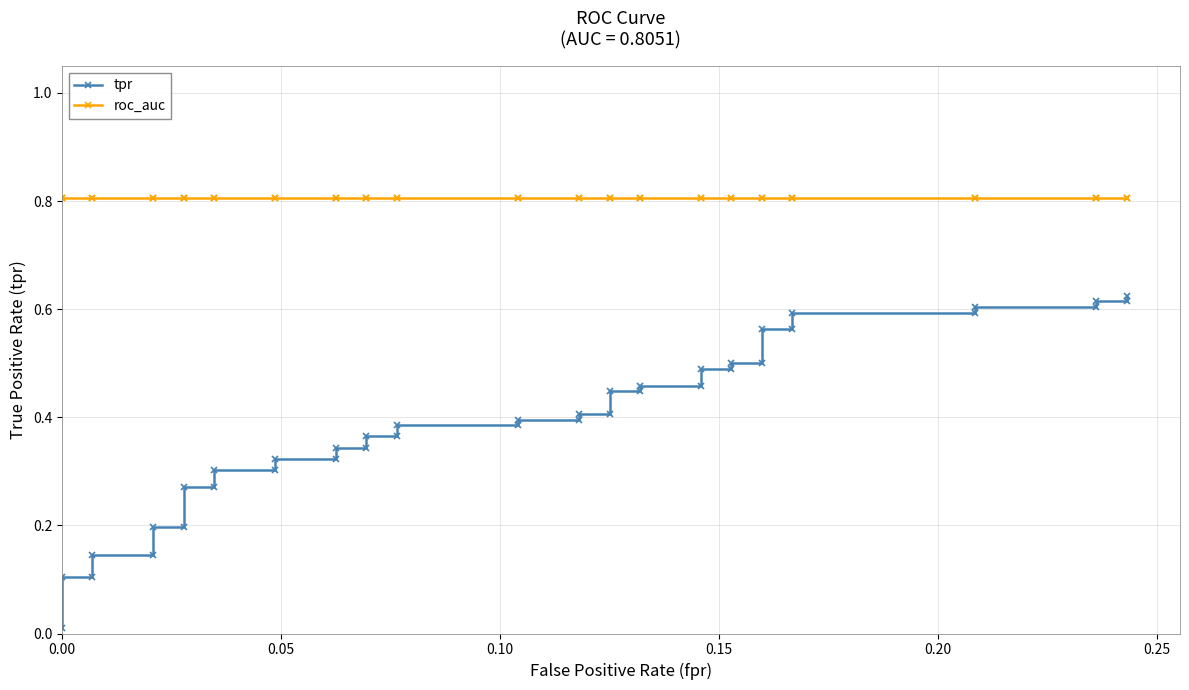

Reading left to right, what are all the values shown in this chart?

tpr: 0.0	0.1	0.1	0.1	0.1	0.2	0.2	0.3	0.3	0.3	0.3	0.3	0.3	0.3	0.3	0.4	0.4	0.4	0.4	0.4	0.4	0.4	0.4	0.4	0.4	0.5	0.5	0.5	0.5	0.5	0.5	0.6	0.6	0.6	0.6	0.6	0.6	0.6	0.6	0.6
roc_auc: 0.8	0.8	0.8	0.8	0.8	0.8	0.8	0.8	0.8	0.8	0.8	0.8	0.8	0.8	0.8	0.8	0.8	0.8	0.8	0.8	0.8	0.8	0.8	0.8	0.8	0.8	0.8	0.8	0.8	0.8	0.8	0.8	0.8	0.8	0.8	0.8	0.8	0.8	0.8	0.8